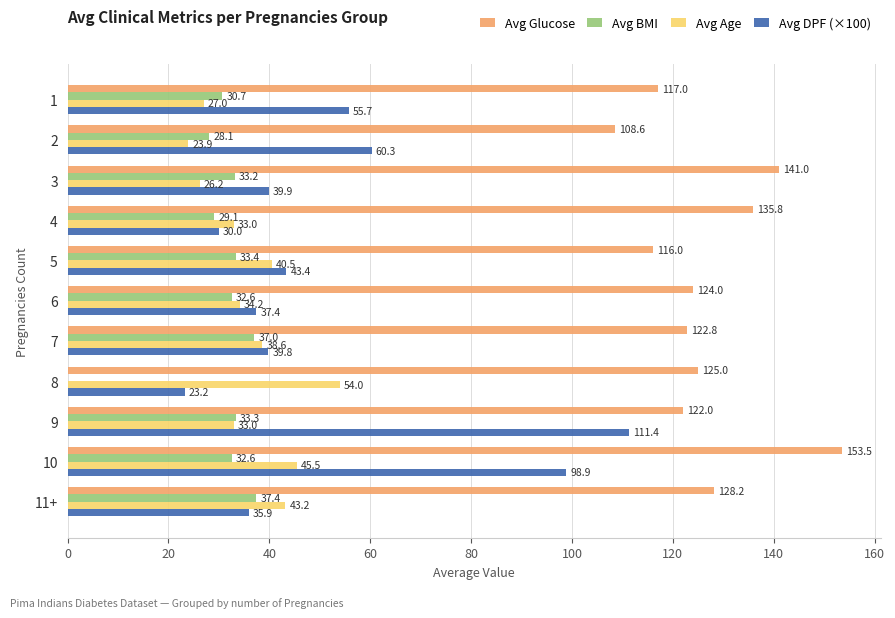

What is the total value across all series at 10?

330.5